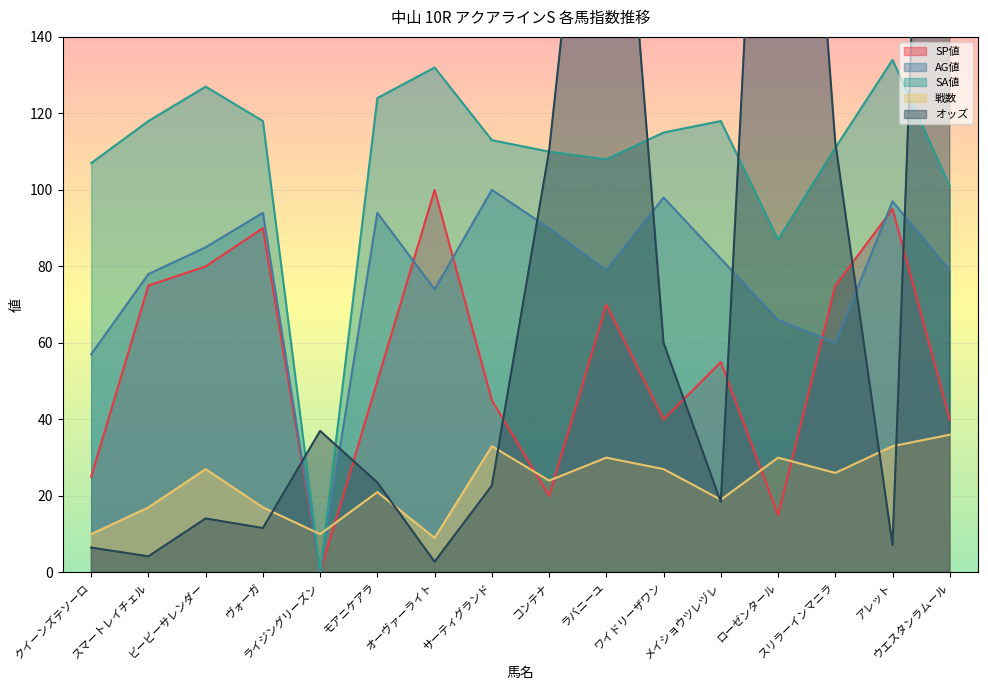

Is it true that SP値 equals 40.0 at ウエスタンラムール?

True